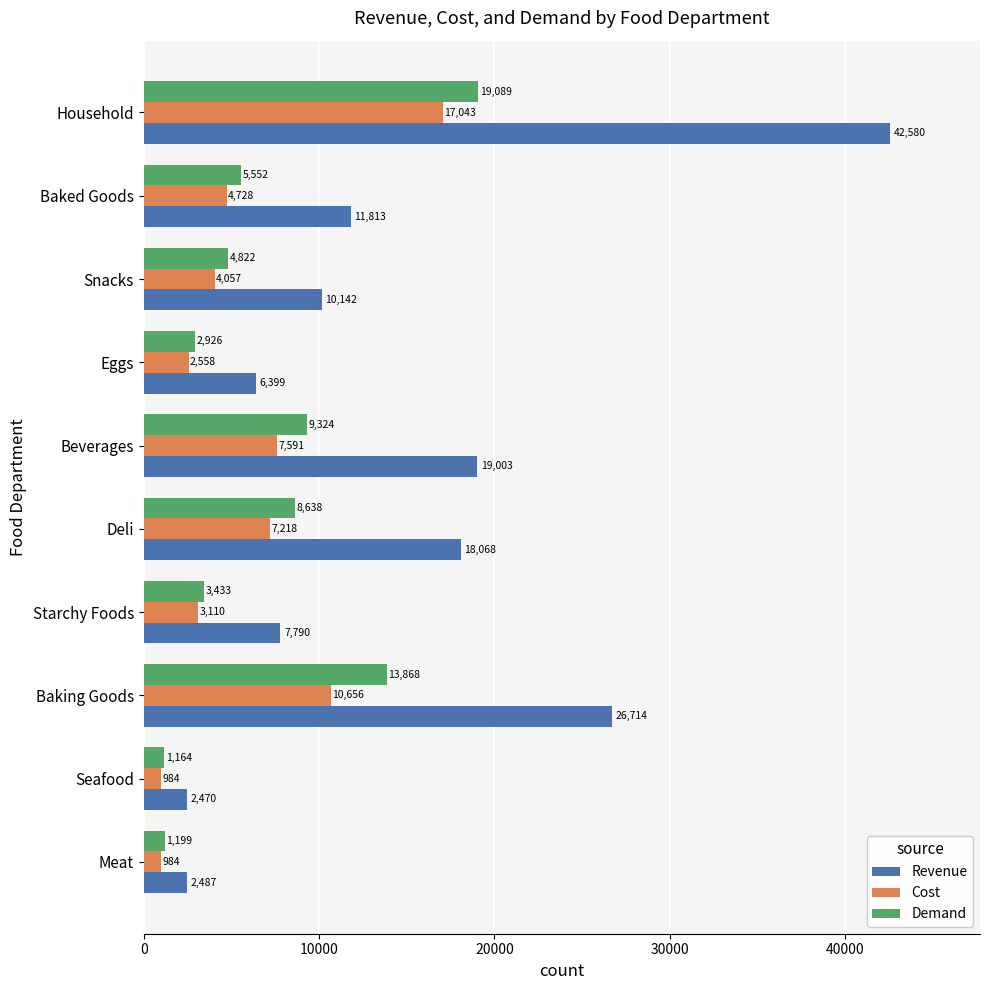

At Deli, list the series in order from largest to smallest.

Revenue, Demand, Cost